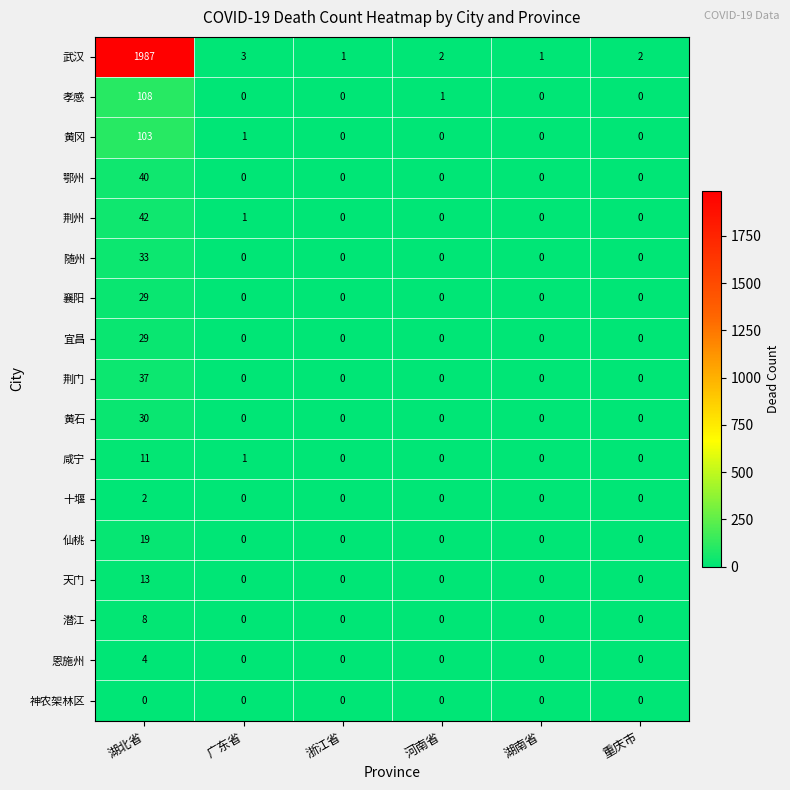

At how many categories does at least one series exceed 546?

1